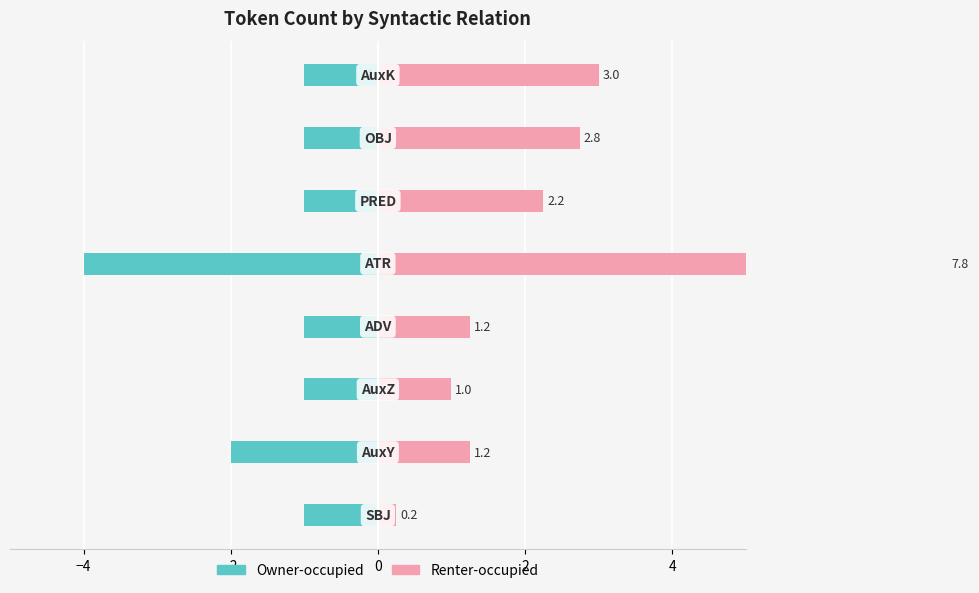

Does the chart contain stacked bars?

No